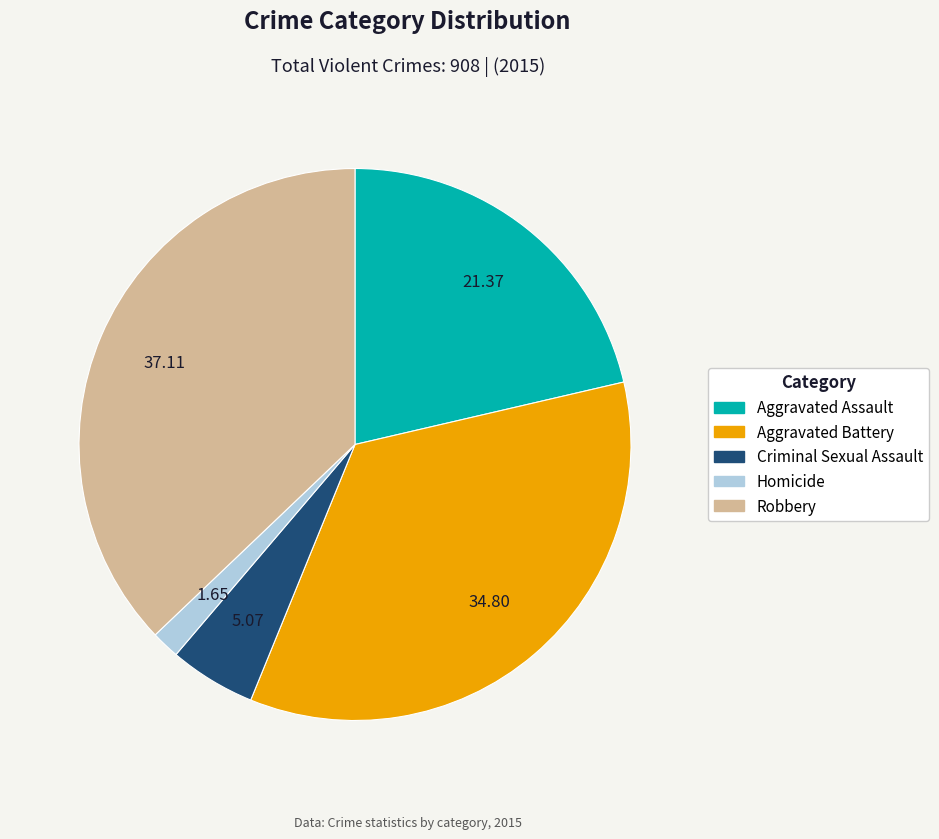

Approximately how many times larger is the value at Aggravated Assault compared to Homicide?

12.9